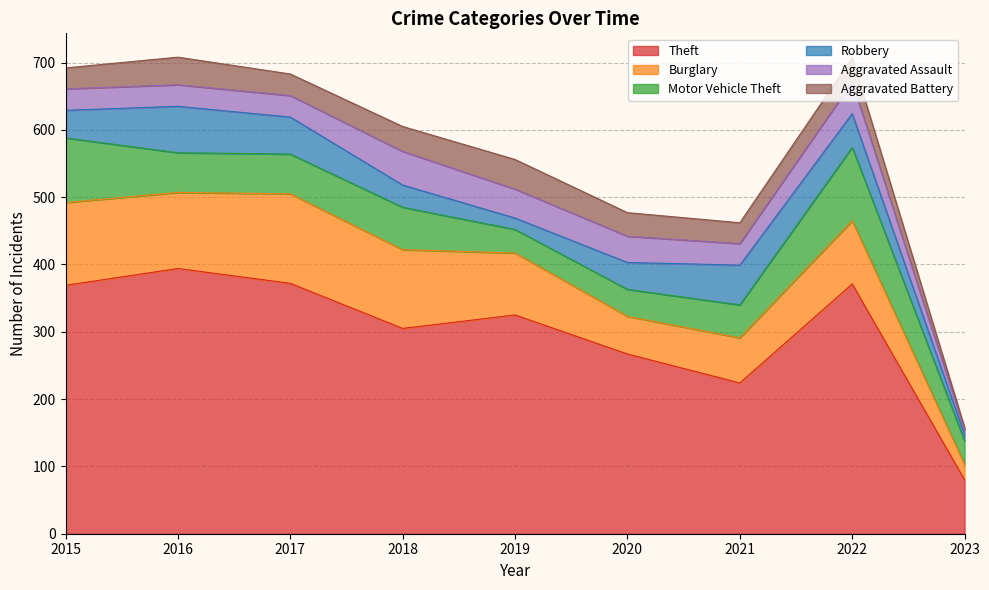

What is the average value of the Theft series?

301